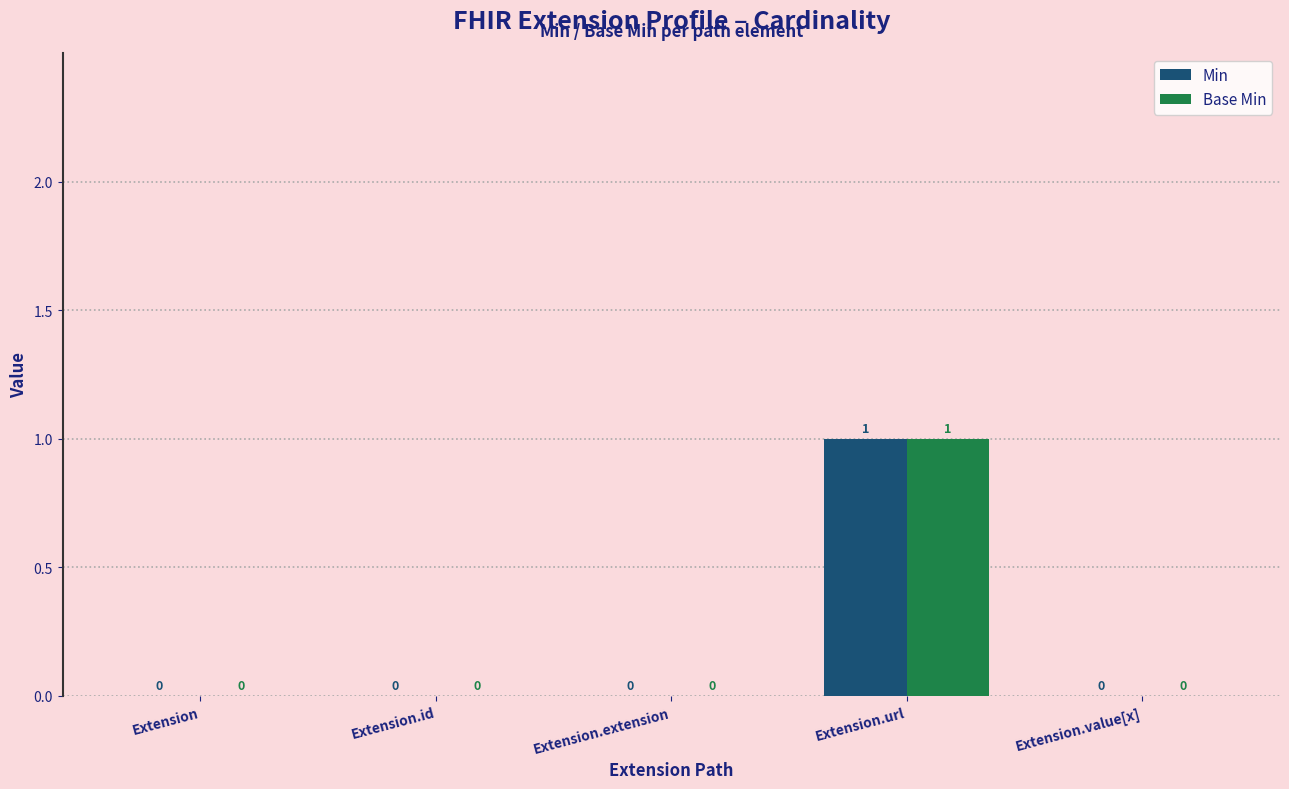

The value of Base Min at Extension.extension is 1. True or false?

False